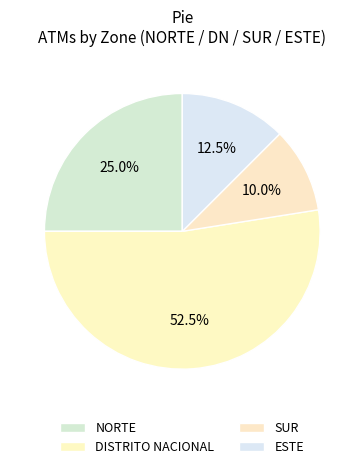

How many slices are in this pie chart?

4